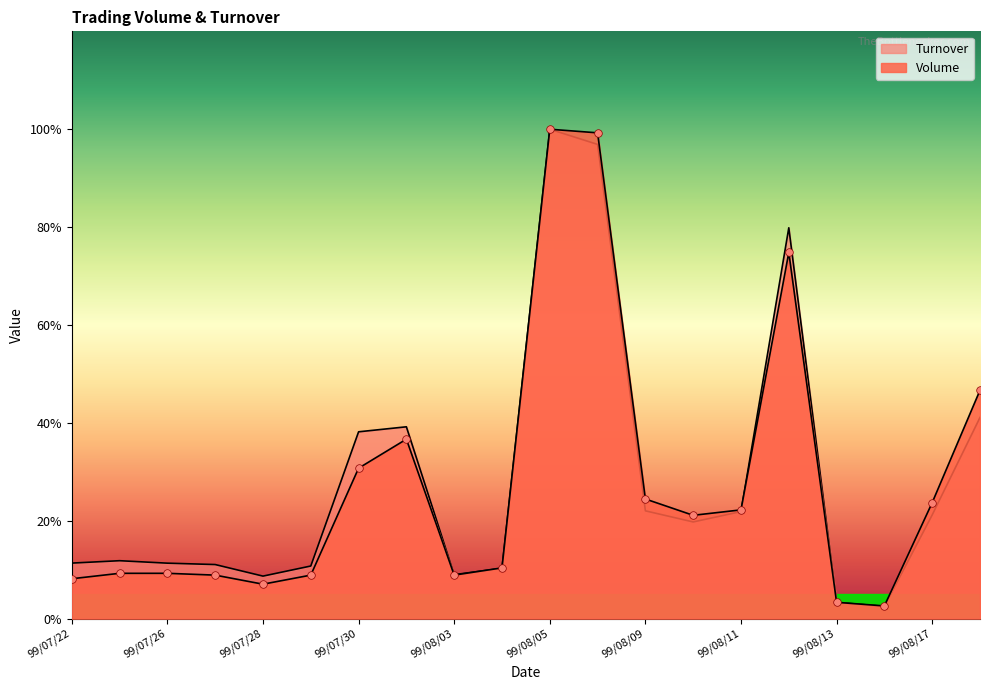

What are all the series names shown in the legend?

Volume, Turnover